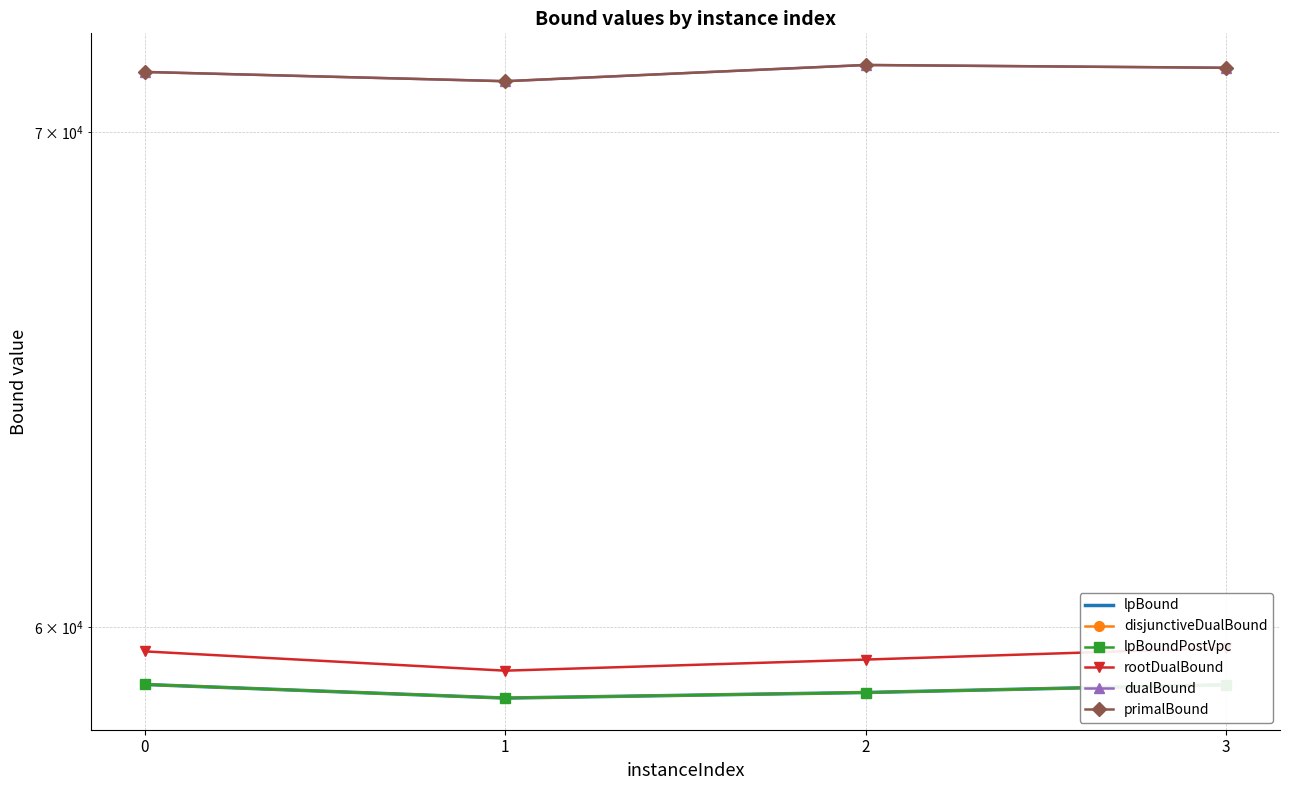

Reading right to left, list all the values displayed in this chart.

lpBound: 58934.3	58792.6	58690.8	58939.7
disjunctiveDualBound: 58934.3	58792.6	58690.8	58939.7
lpBoundPostVpc: 58934.3	58792.6	58690.8	58939.7
rootDualBound: 59612.4	59398.3	59193.5	59549.8
dualBound: 71413.0	71475.0	71115.0	71320.0
primalBound: 71413.0	71475.0	71115.0	71320.0